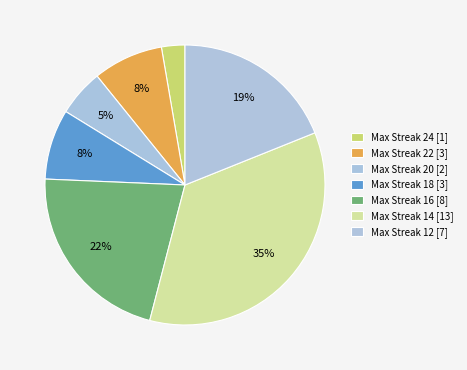

How many slices are in this pie chart?

7